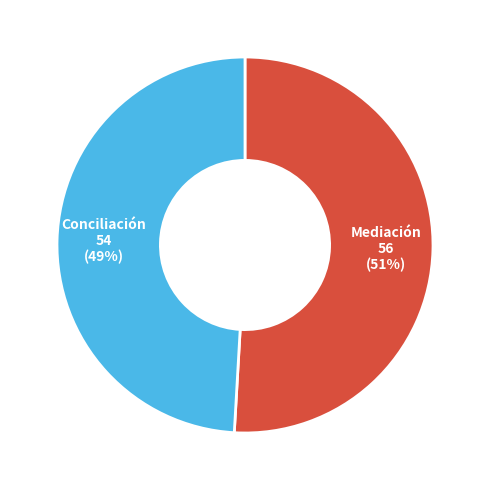

To the nearest percent, what is the difference between the largest and smallest slice percentages?

2%